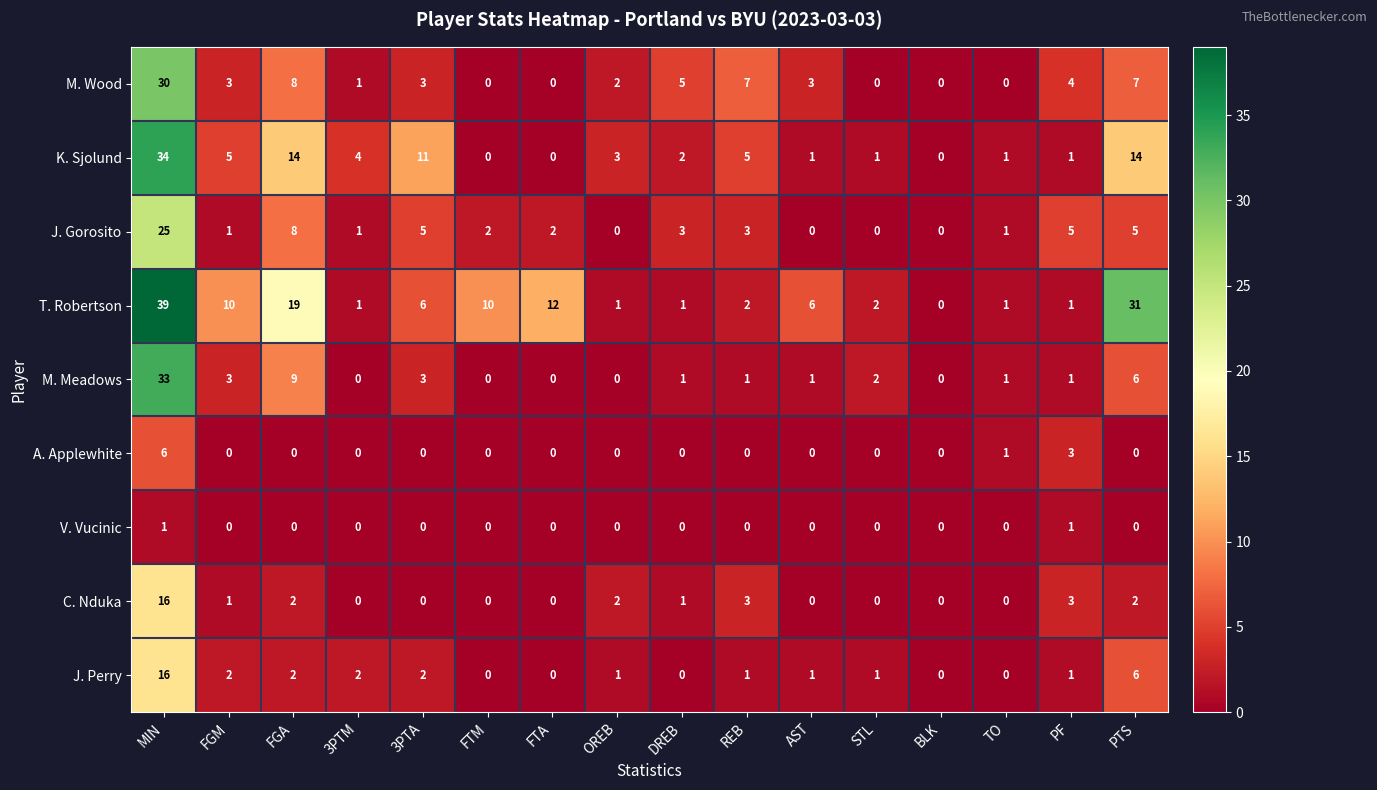

How many series are shown in this chart?

9